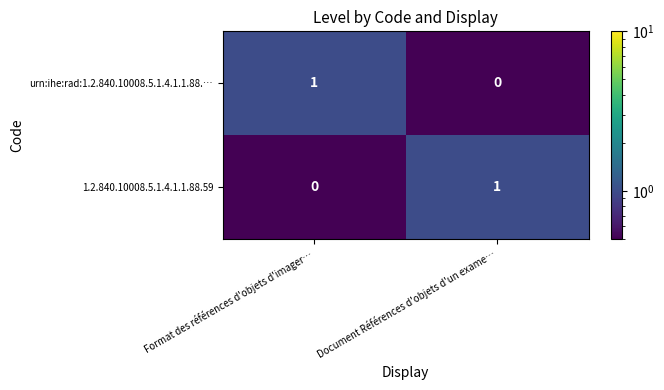

List the labels in order of urn:ihe:rad:1.2.840.10008.5.1.4.1.1.88.… value, smallest first.

Document Références d'objets d'un exame…, Format des références d'objets d'imager…